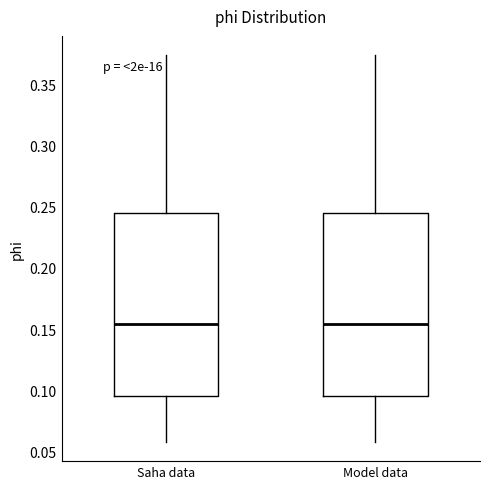

Where does the upper whisker of the box for Saha data end on the y-axis? The values are not printed on the chart, so give them approximately, as read against the axis.

0.375